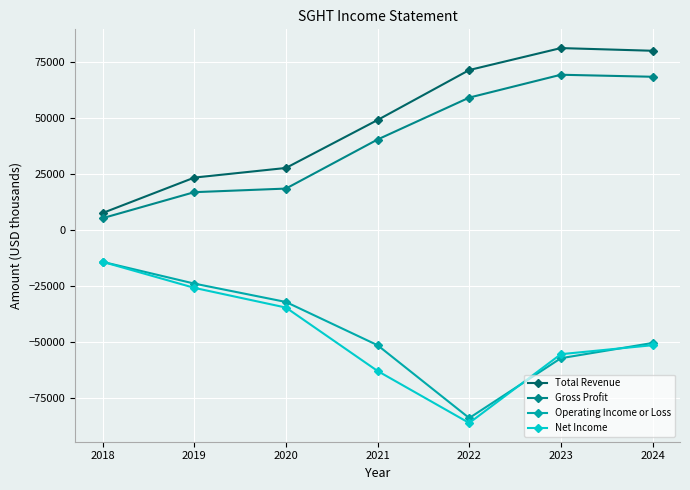

What is the value of the Total Revenue point at the 7th from the left?

79900